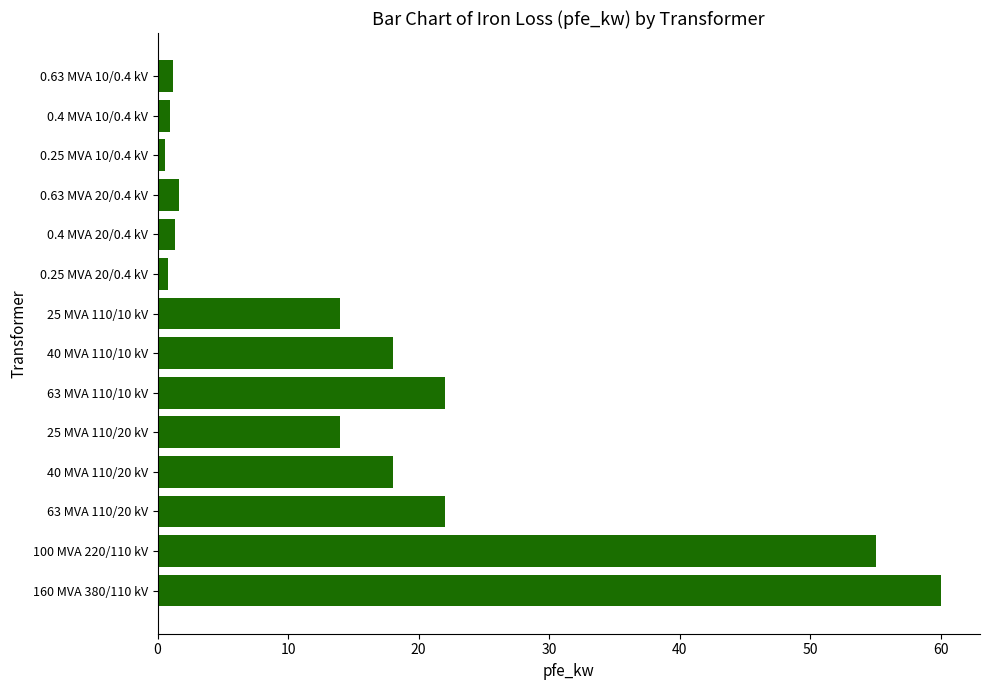

What is the difference between the second highest and minimum values?

54.4